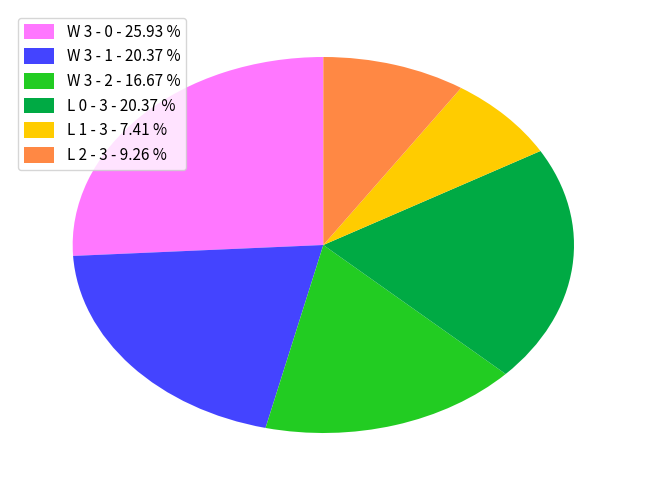

Is it true that W 3 - 0 is 26% of the pie?

True